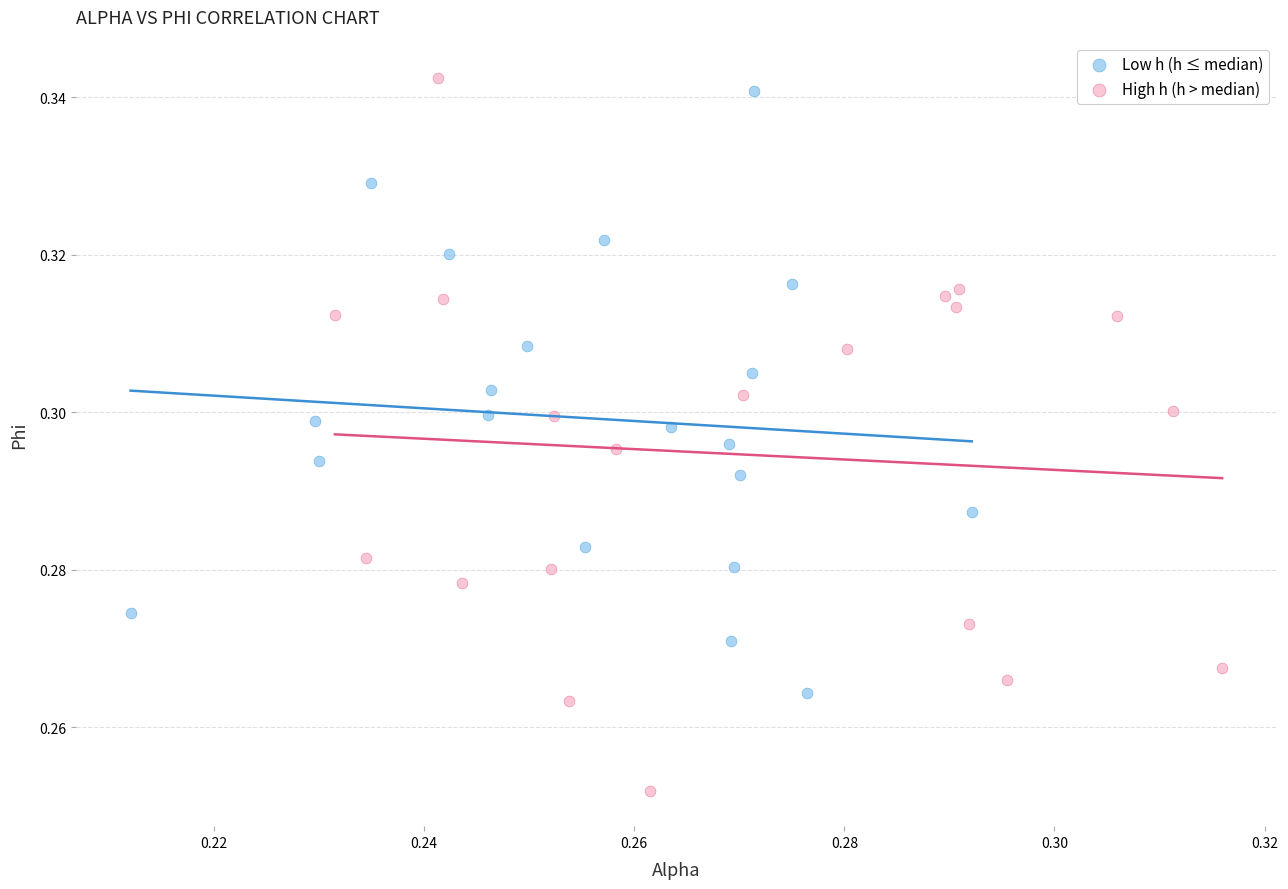

What are all the series names shown in the legend?

Low h (h ≤ median), High h (h > median)